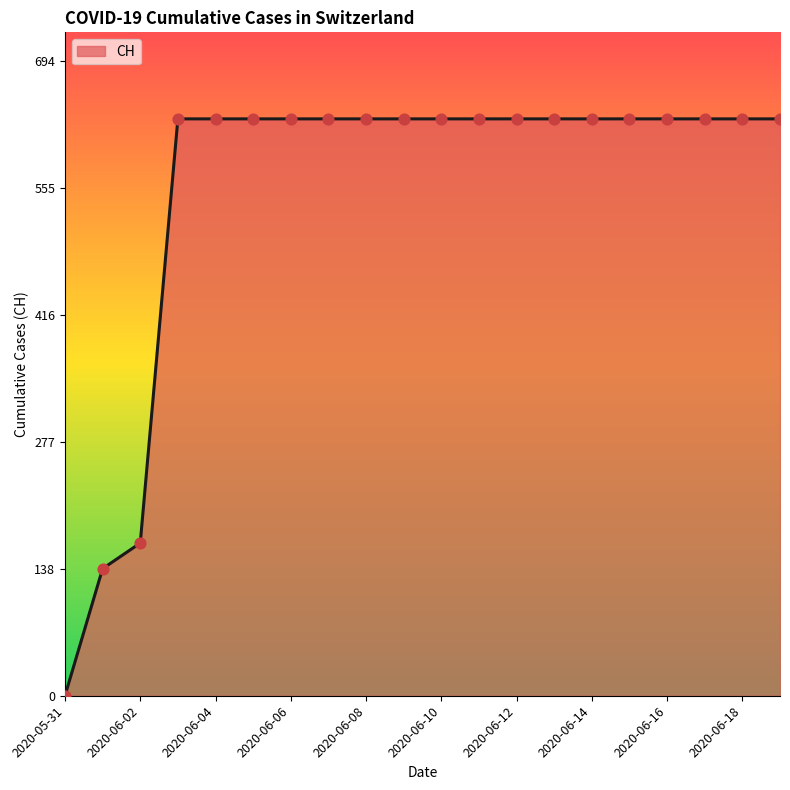

How many lines are shown in the chart?

1